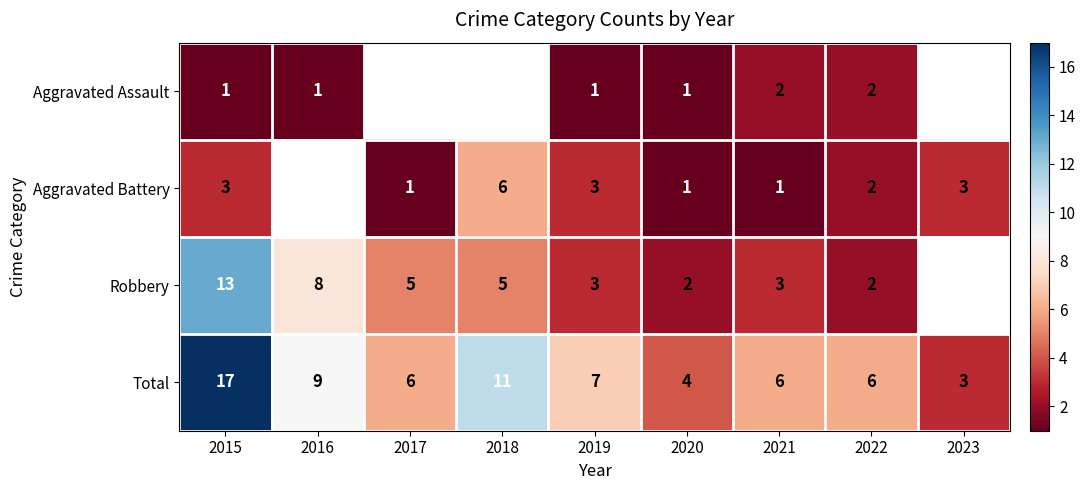

What is the difference between the highest and lowest values at 2020?

3